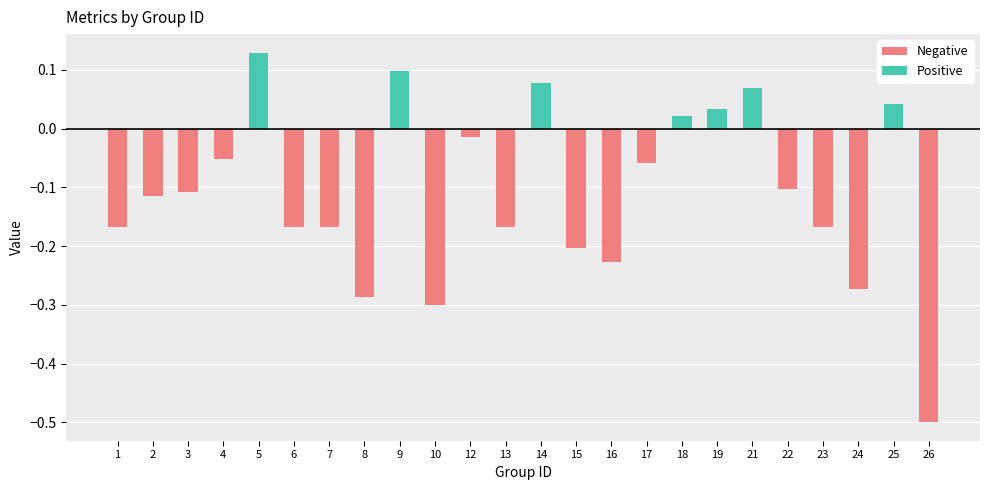

What is the minimum value for kappa?

-0.5